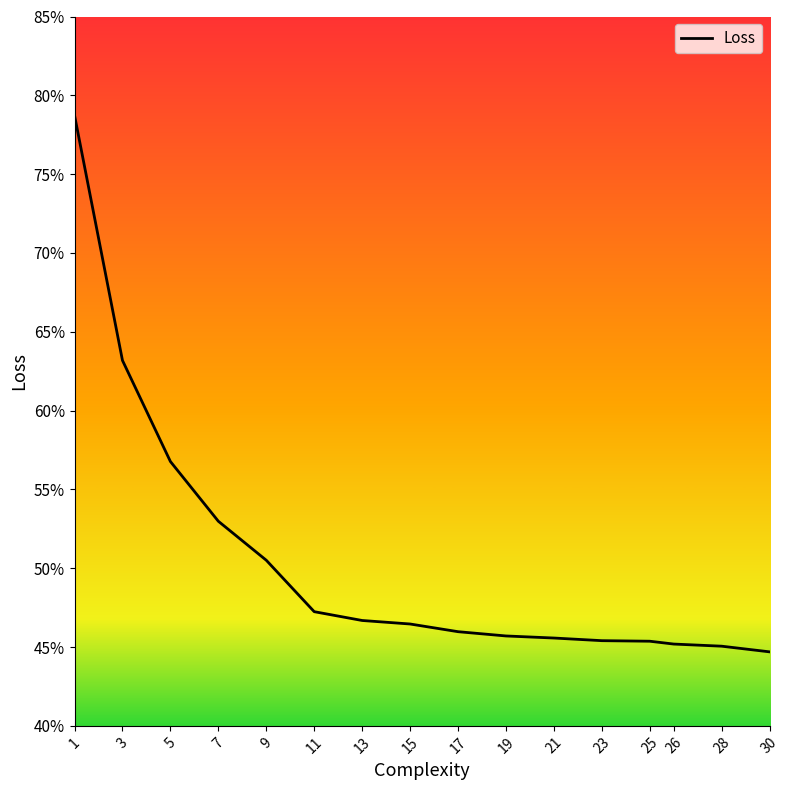

What is the approximate value at 5?

0.6